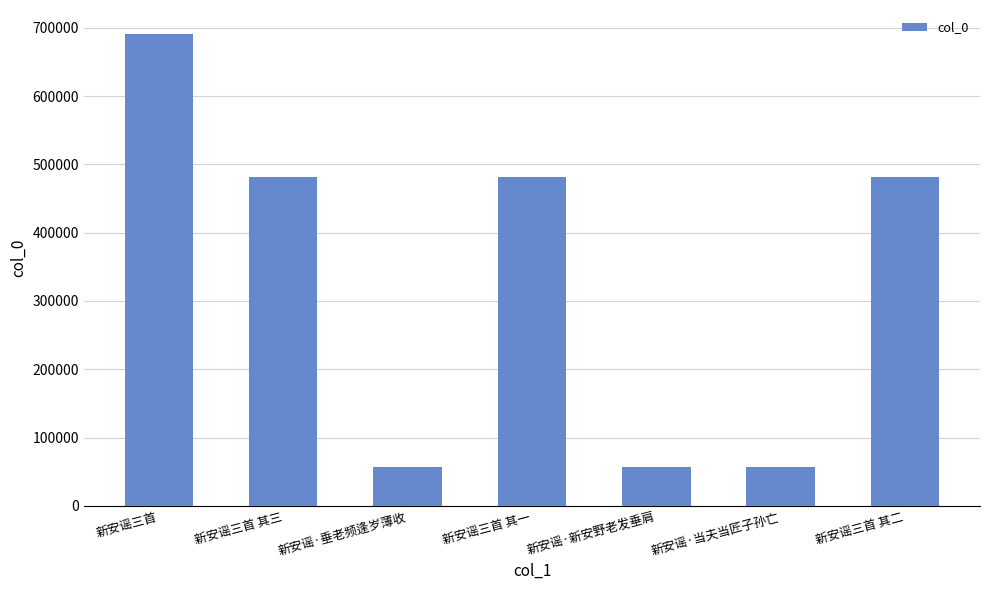

What is the minimum value shown in the chart?

57545